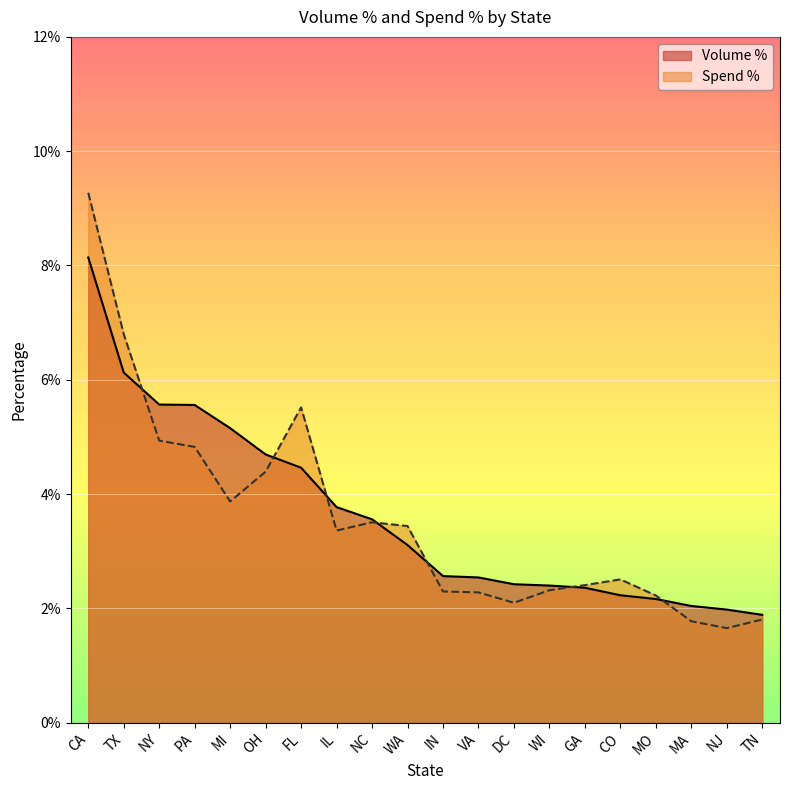

Reading left to right, extract all data points from this chart.

Volume %: CA=0.1	TX=0.1	NY=0.1	PA=0.1	MI=0.1	OH=0.0	FL=0.0	IL=0.0	NC=0.0	WA=0.0	IN=0.0	VA=0.0	DC=0.0	WI=0.0	GA=0.0	CO=0.0	MO=0.0	MA=0.0	NJ=0.0	TN=0.0
Spend %: CA=0.1	TX=0.1	NY=0.0	PA=0.0	MI=0.0	OH=0.0	FL=0.1	IL=0.0	NC=0.0	WA=0.0	IN=0.0	VA=0.0	DC=0.0	WI=0.0	GA=0.0	CO=0.0	MO=0.0	MA=0.0	NJ=0.0	TN=0.0